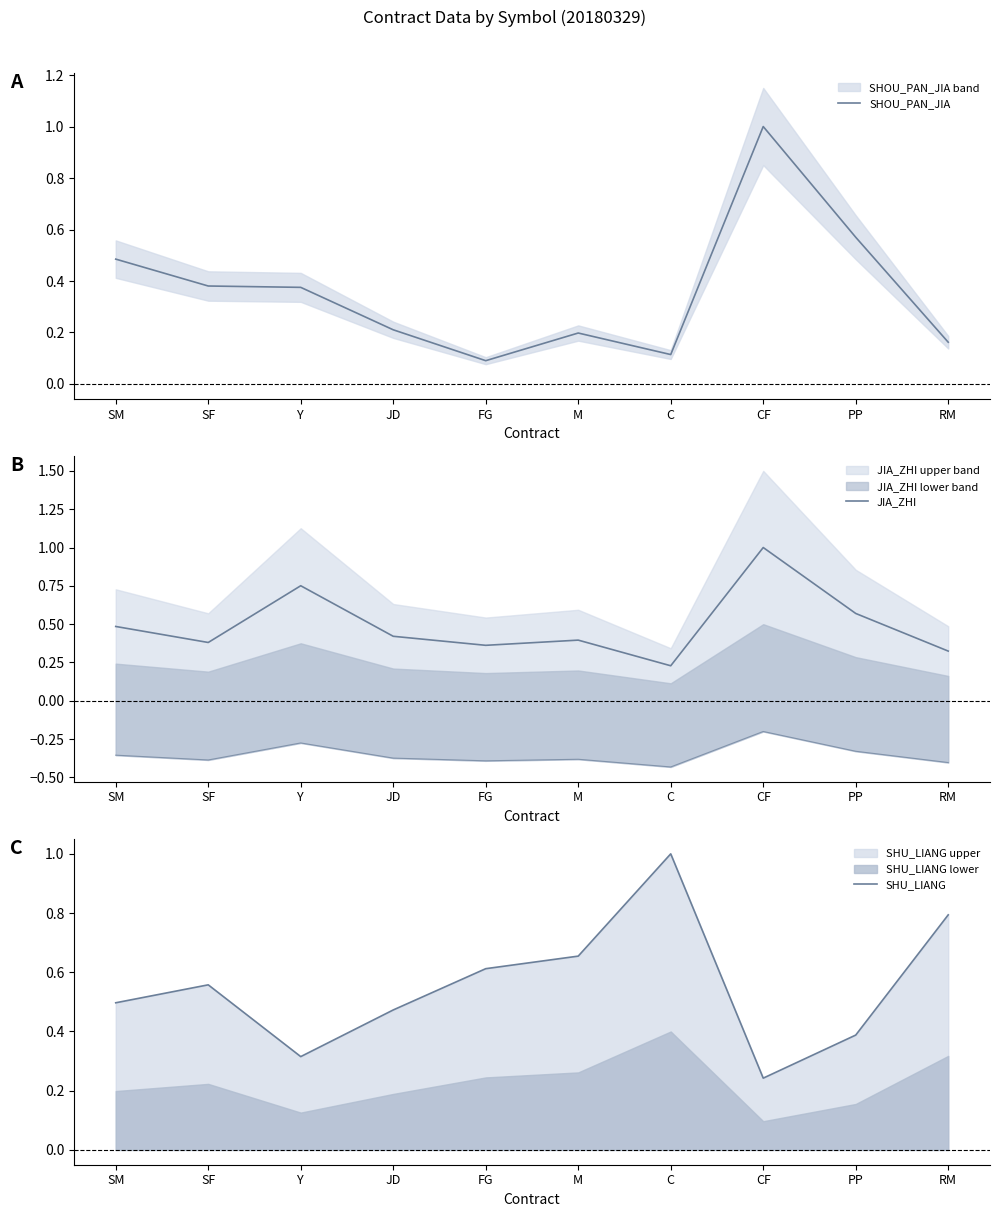

List the series in order of their peak value, highest first.

SHOU_PAN_JIA, JIA_ZHI, SHU_LIANG